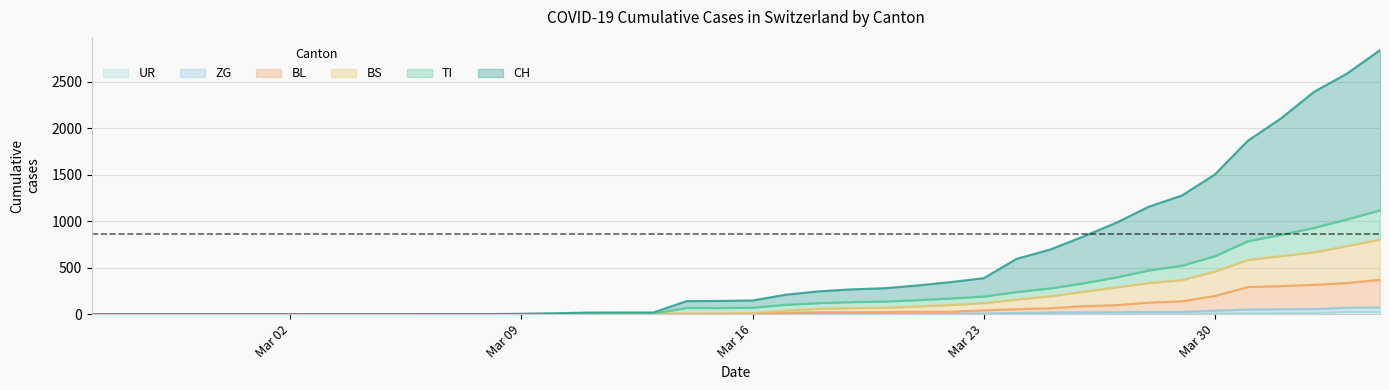

Rank the series by their maximum value, from highest to lowest.

CH, TI, BS, BL, ZG, UR